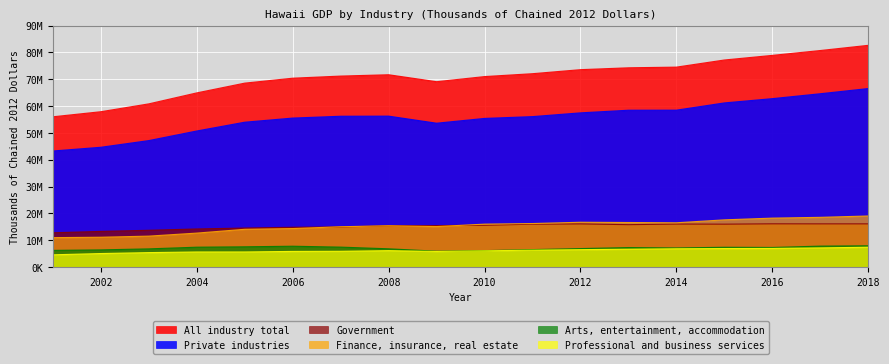

What is the minimum value for Professional and business services?

4578202